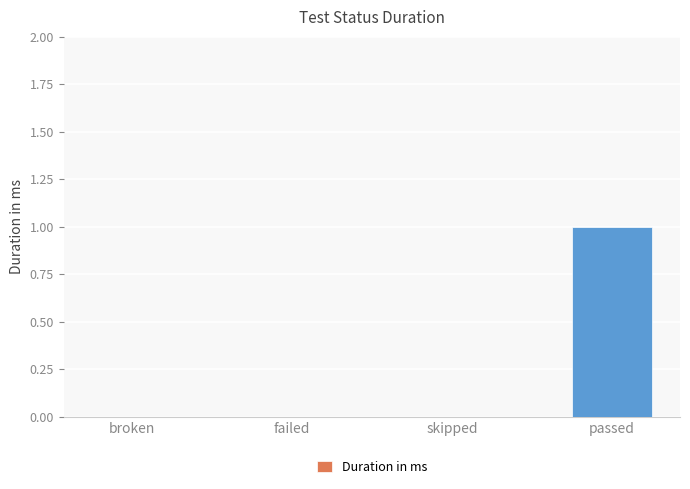

What is the change in value from skipped to passed?

+1